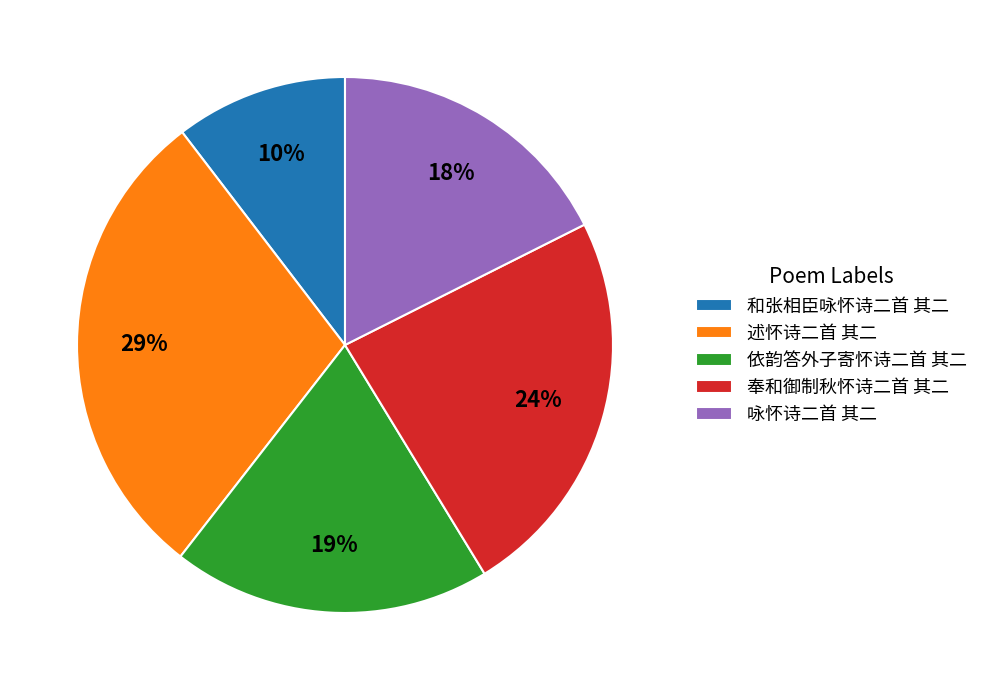

True or false: 和张相臣咏怀诗二首 其二 accounts for 25% of the total.

False